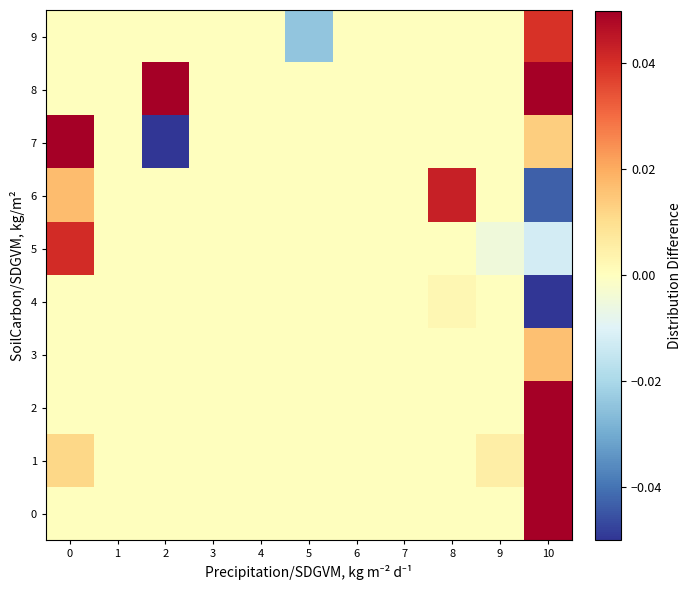

At 10, list the series in order from smallest to largest.

4, 6, 5, 7, 3, 9, 2, 8, 1, 0